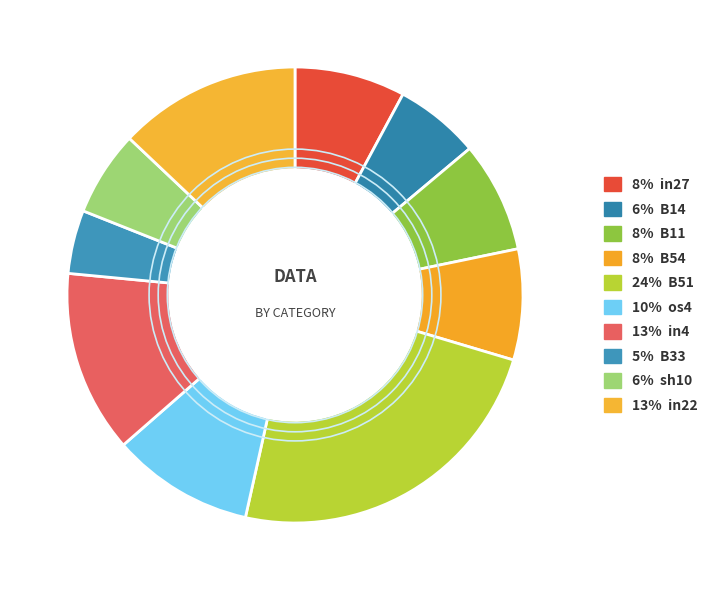

Count the number of slices in the pie.

10